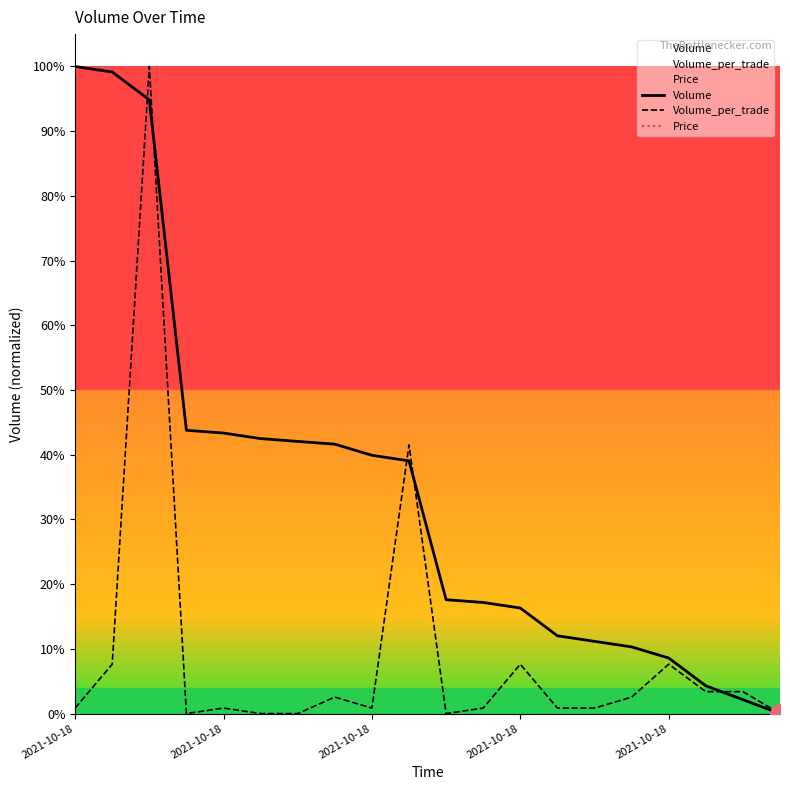

At 18, list the series in order from largest to smallest.

Volume_per_trade, Price, Volume